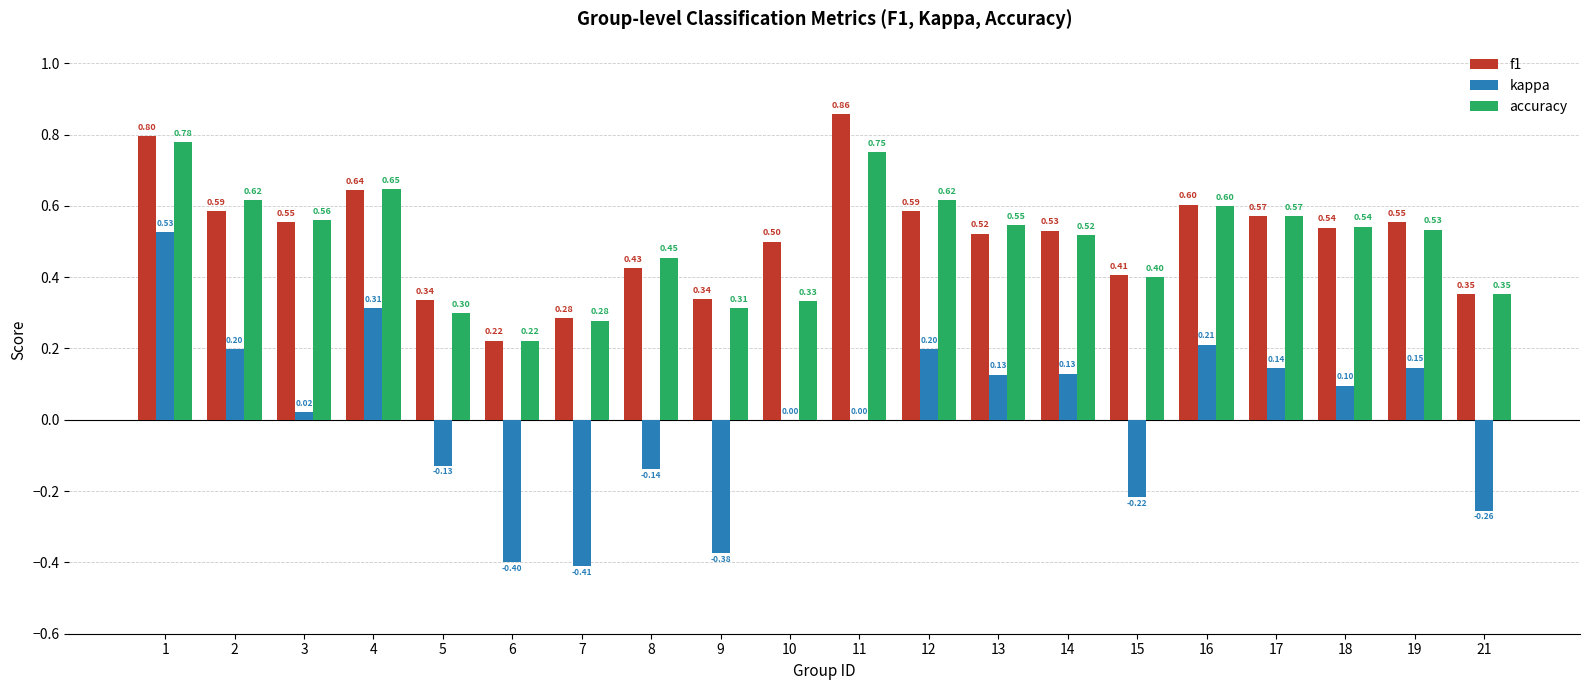

Which series changed the most between 15 and 16?

kappa